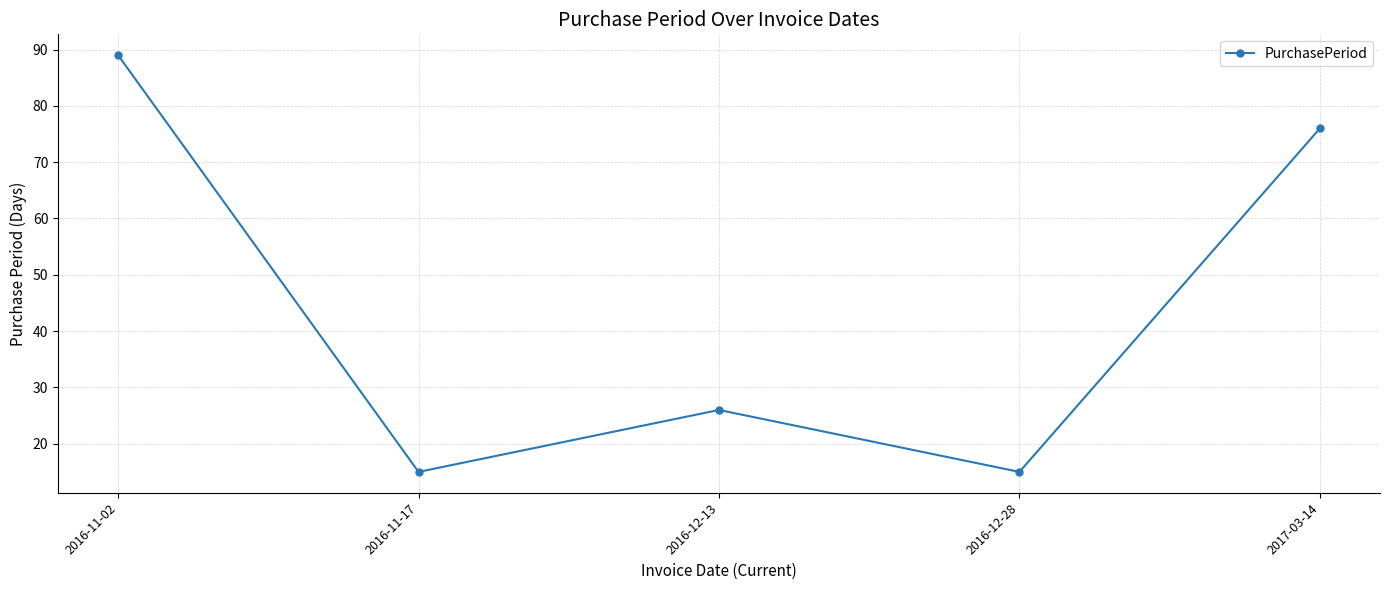

True or false: the data shows 13 at 2016-12-13.

False